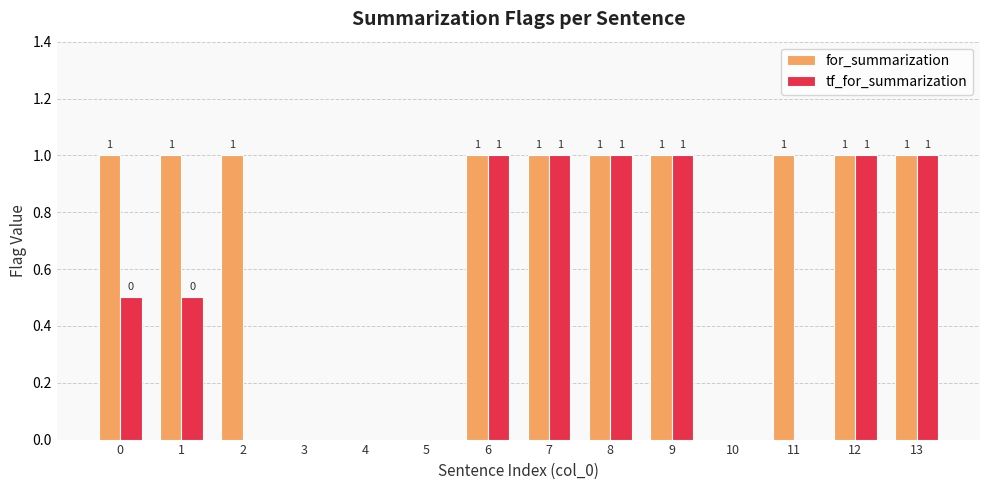

True or false: tf_for_summarization has a value of 1.4 at 8.

False